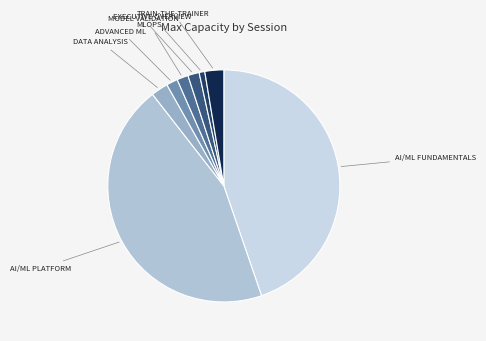

Count the number of slices in the pie.

8